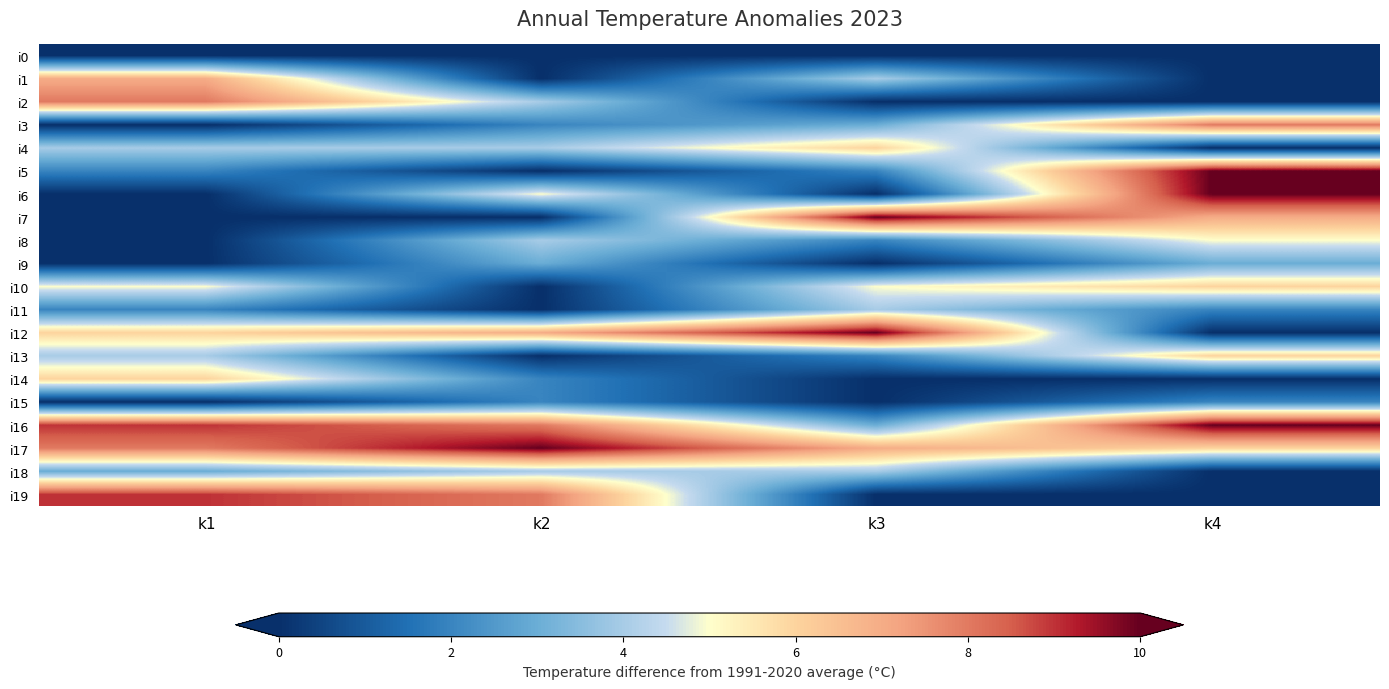

Reading left to right, list all the values displayed in this chart.

i0: k1=0	k2=0	k3=0	k4=0
i1: k1=7	k2=0	k3=4	k4=0
i2: k1=8	k2=4	k3=0	k4=0
i3: k1=0	k2=2	k3=3	k4=8
i4: k1=4	k2=4	k3=6	k4=0
i5: k1=2	k2=0	k3=2	k4=10
i6: k1=0	k2=5	k3=0	k4=10
i7: k1=0	k2=0	k3=10	k4=7
i8: k1=0	k2=4	k3=2	k4=5
i9: k1=0	k2=3	k3=0	k4=3
i10: k1=5	k2=0	k3=5	k4=6
i11: k1=2	k2=0	k3=4	k4=2
i12: k1=6	k2=7	k3=10	k4=0
i13: k1=4	k2=0	k3=2	k4=6
i14: k1=6	k2=2	k3=0	k4=0
i15: k1=0	k2=2	k3=0	k4=2
i16: k1=9	k2=8	k3=3	k4=10
i17: k1=8	k2=10	k3=7	k4=6
i18: k1=3	k2=4	k3=4	k4=0
i19: k1=9	k2=8	k3=0	k4=0